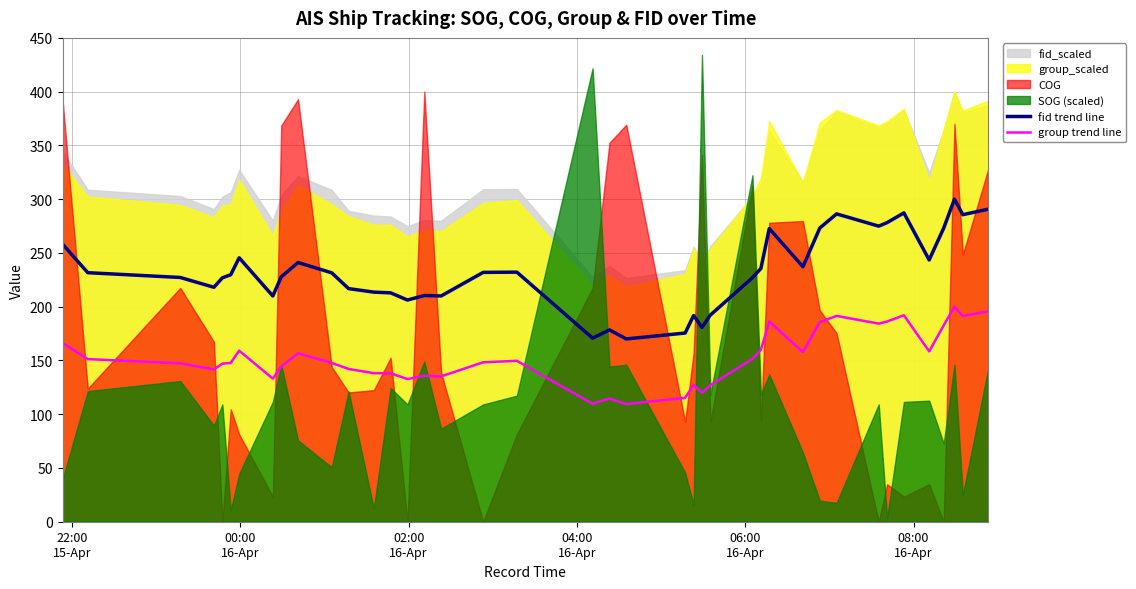

True or false: group trend line and fid trend line intersect in this chart.

False